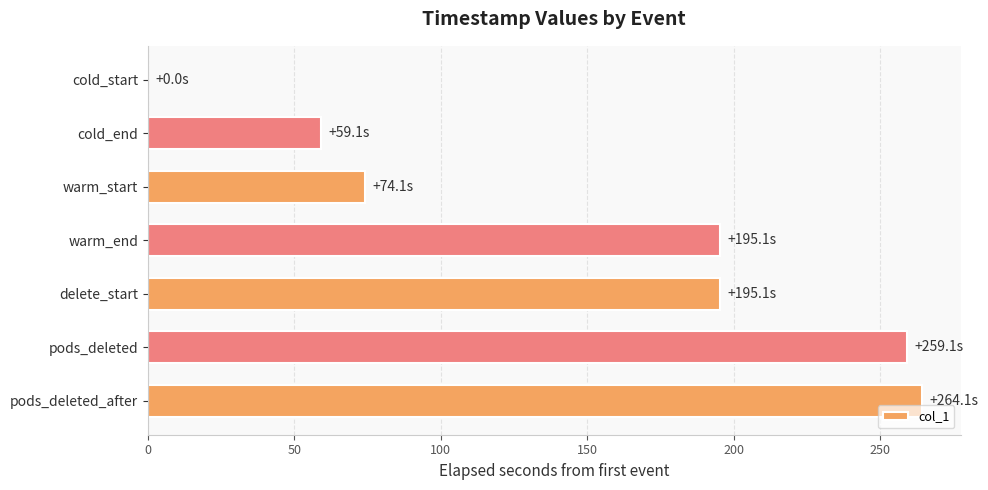

What is the greatest value displayed?

264.1